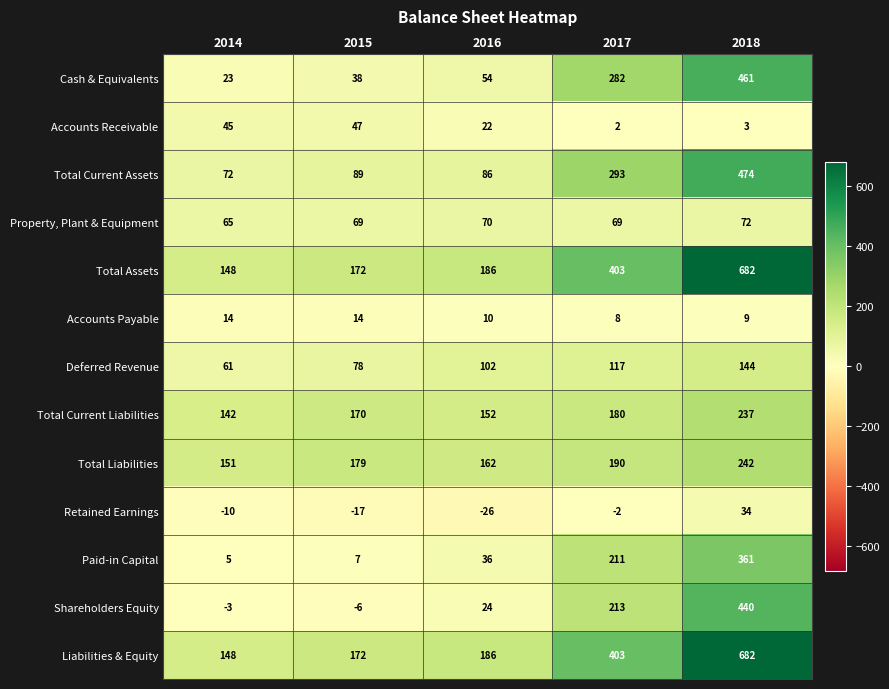

What is the maximum value for Accounts Receivable?

47